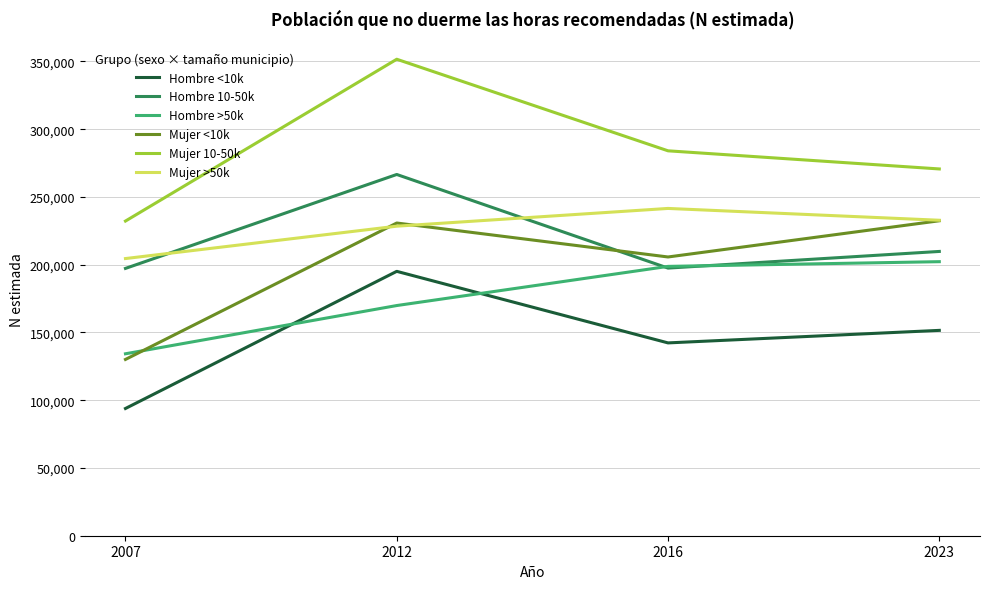

What is the difference between the highest and lowest values at 2016?

141739